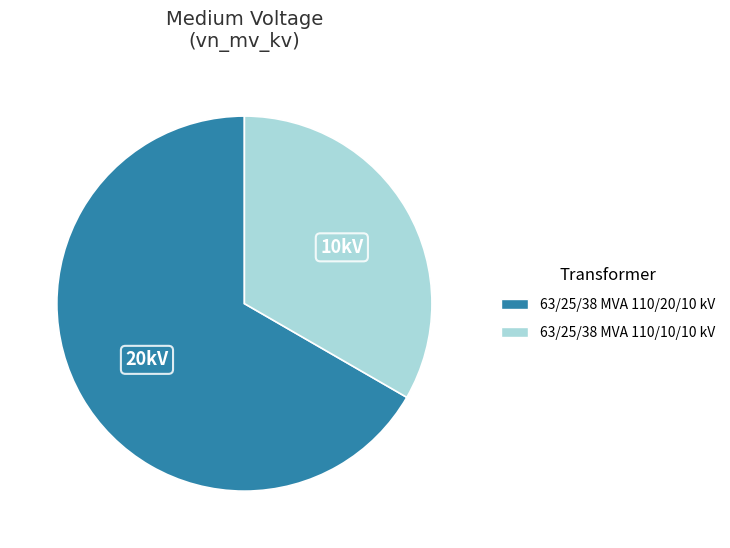

True or false: 63/25/38 MVA 110/10/10 kV accounts for 33% of the total.

True